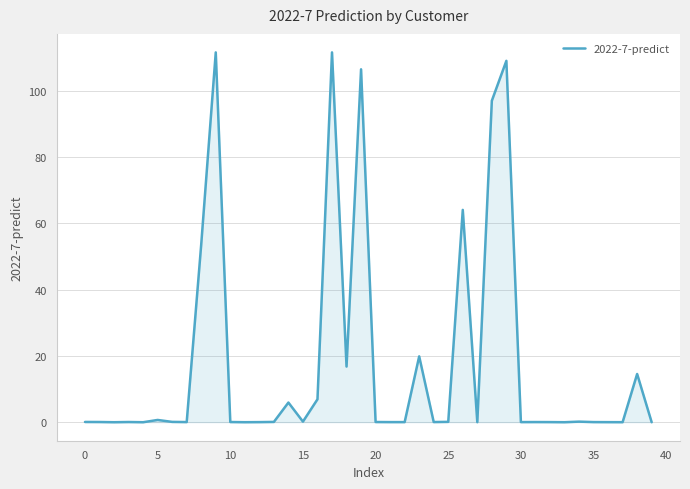

What is the difference between the maximum and minimum values?

111.6